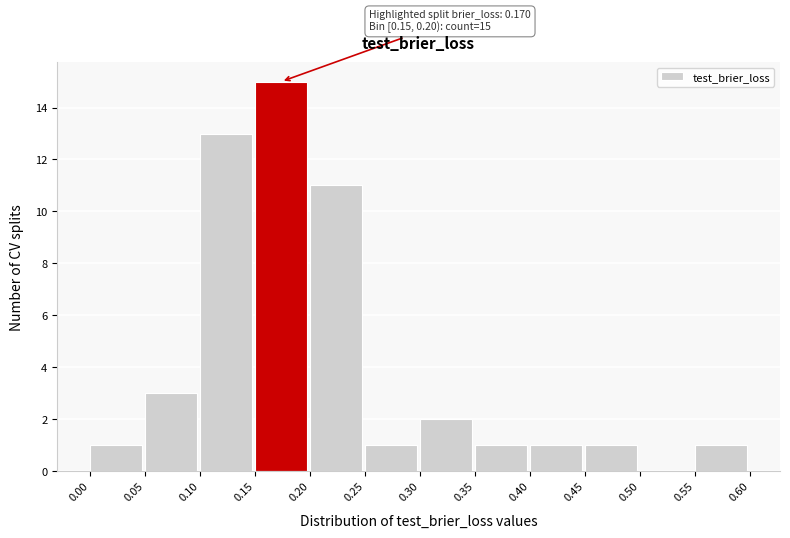

Which range on the x-axis has the tallest bar?

0.15 to 0.20